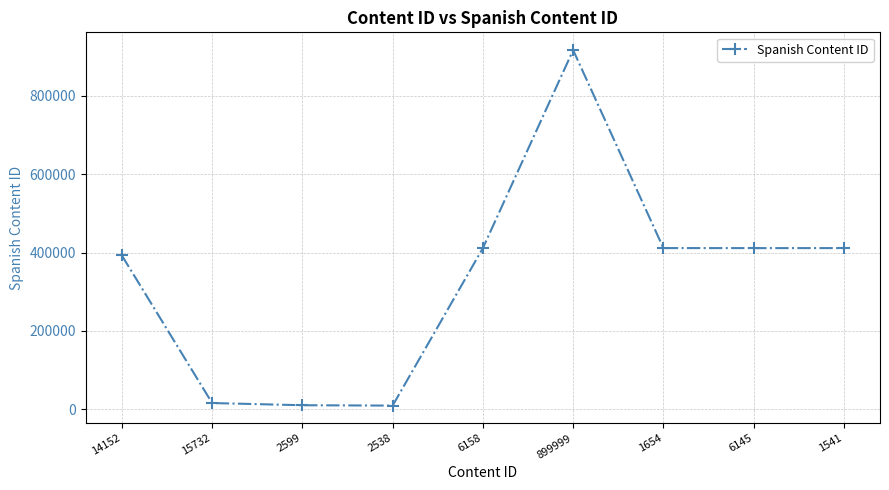

True or false: the data has more than 0 interior local peaks.

True